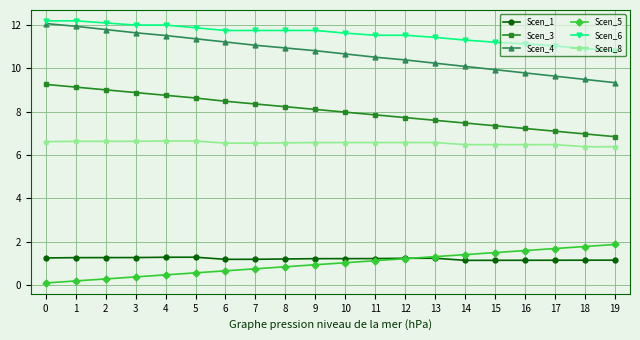

What is the approximate value of Scen_5 at 5?

0.6